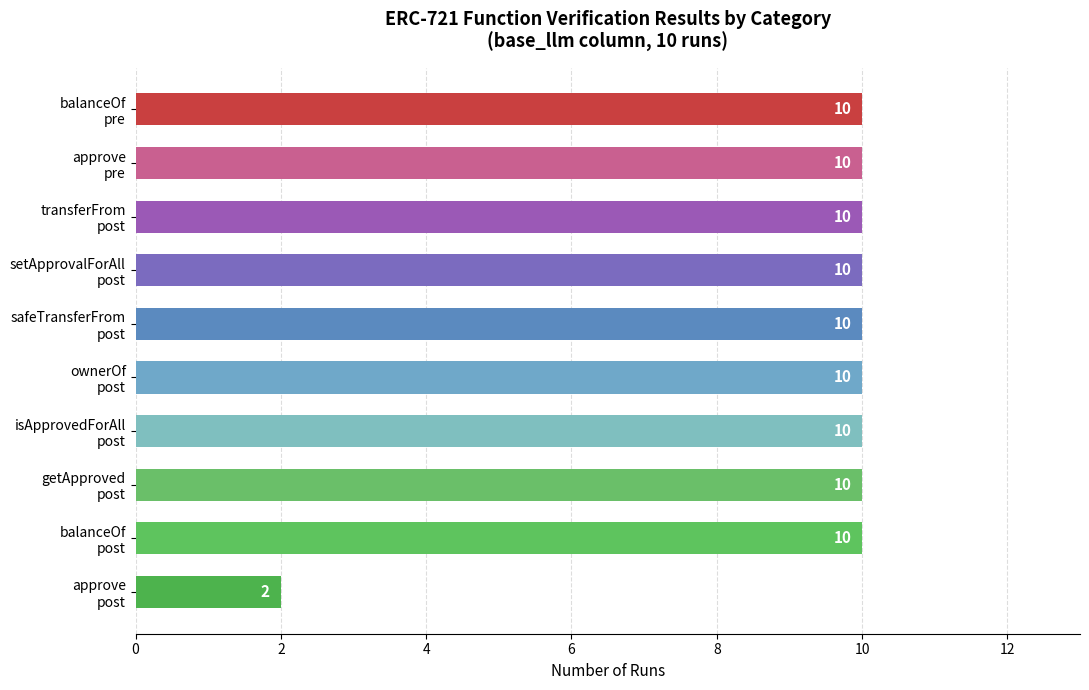

What is the greatest value displayed?

10